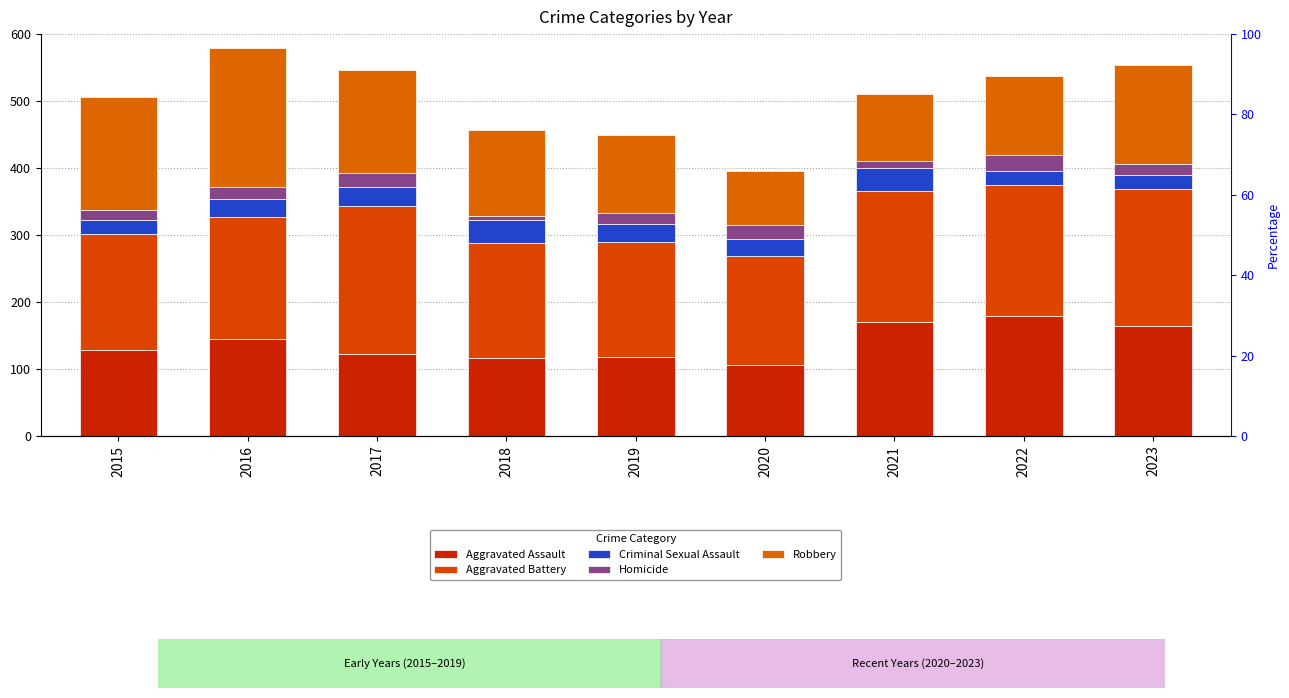

Is the value of Criminal Sexual Assault at 2022 greater than the value of Aggravated Assault at 2020?

No